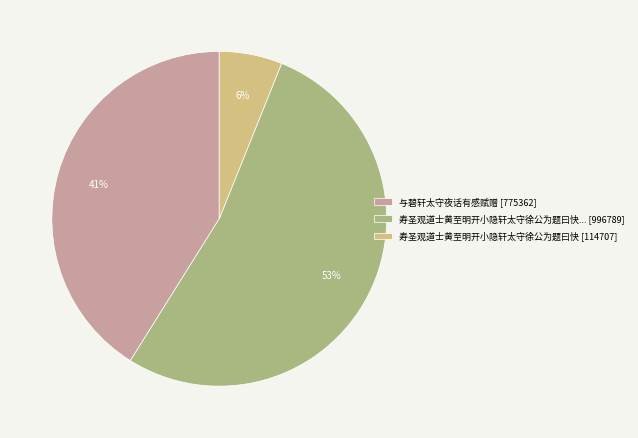

To the nearest percent, what is the difference between the largest and smallest slice percentages?

47%